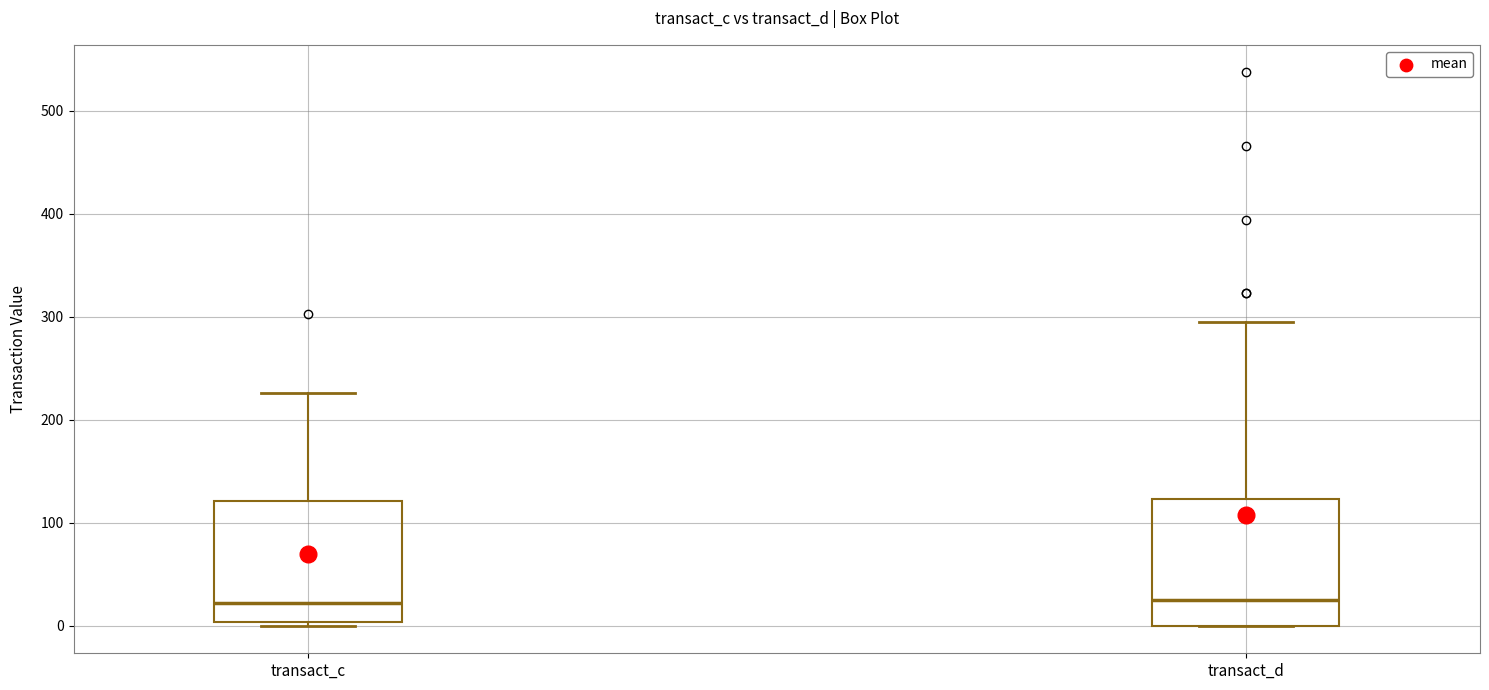

Where is the lower edge of the box for transact_d on the y-axis? The values are not printed on the chart, so give them approximately, as read against the axis.

0